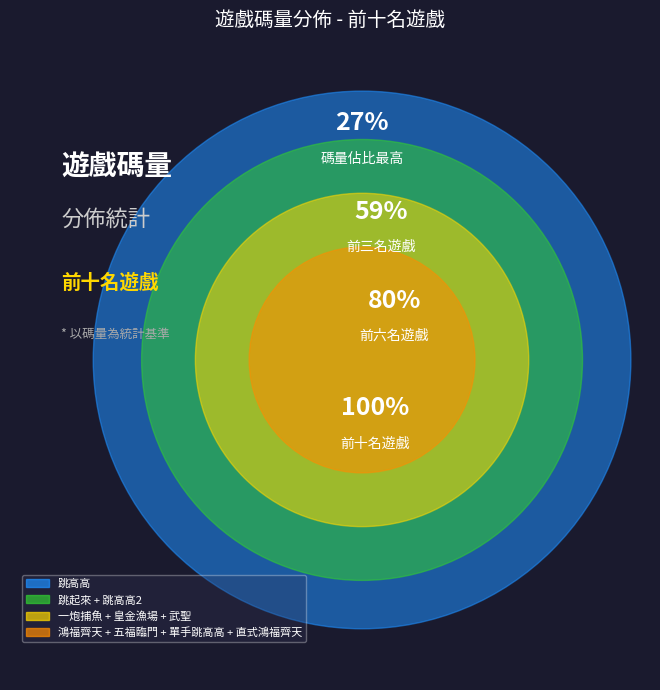

What is the change in value from 跳起來 to 武聖?

-37612380.5